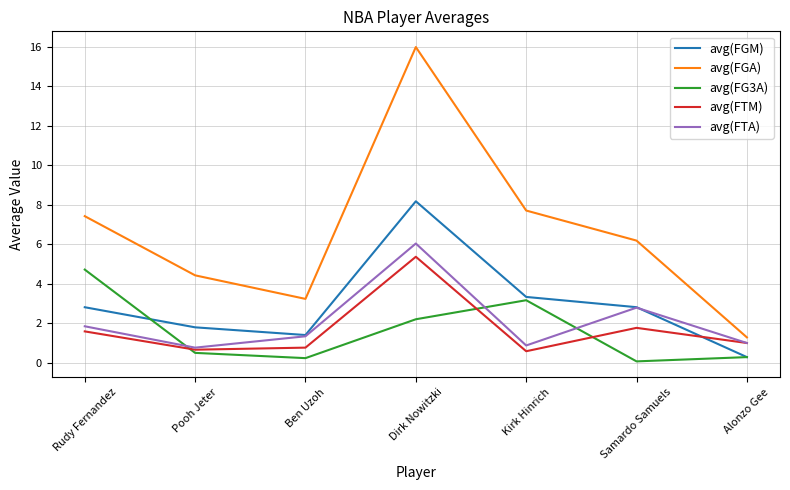

What is the highest value of the avg(FG3A) series?

4.7